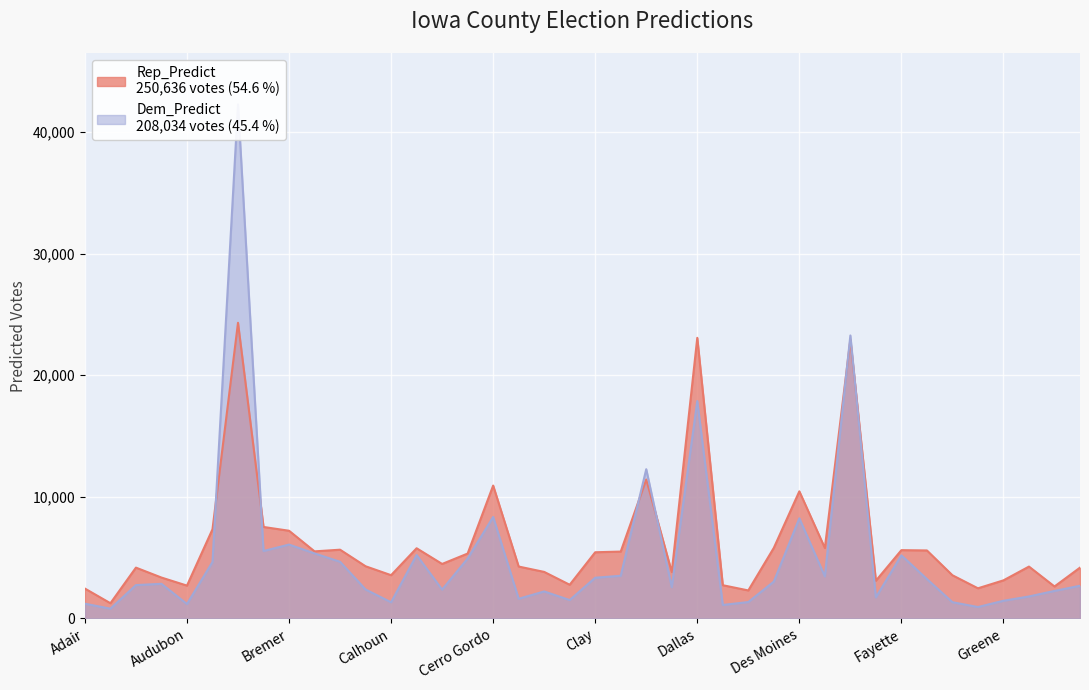

List the series in order of their overall mean, lowest first.

Dem_Predict, Rep_Predict